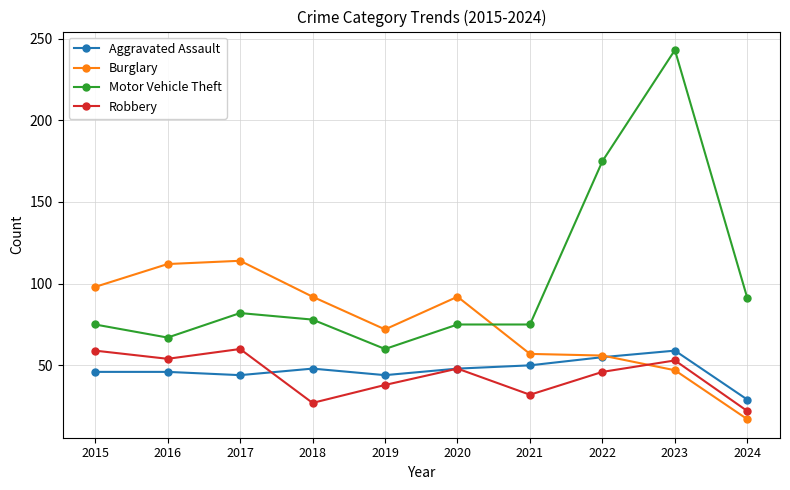

How many times do Aggravated Assault and Burglary cross each other?

1